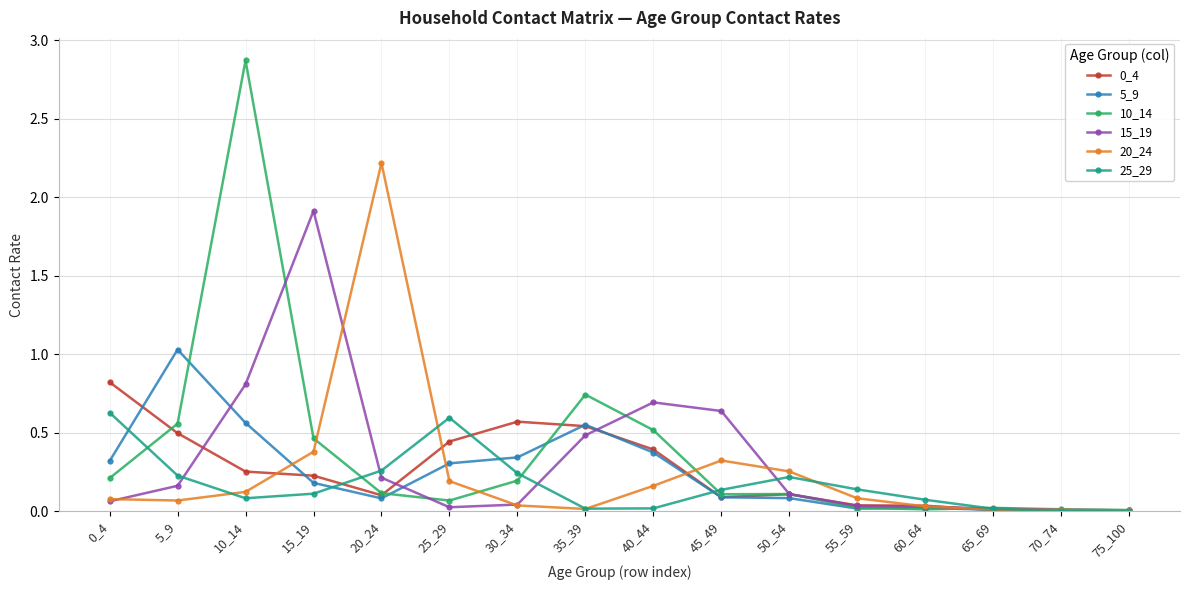

Does the chart have visible grid lines?

Yes